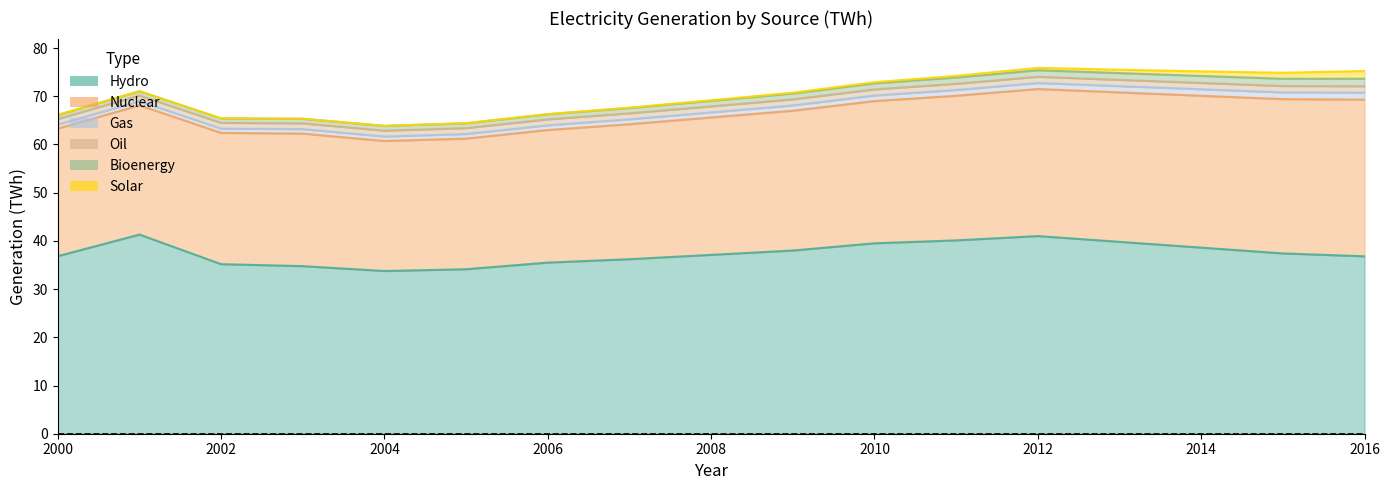

Which series changed the most between 2001 and 2006?

hydro